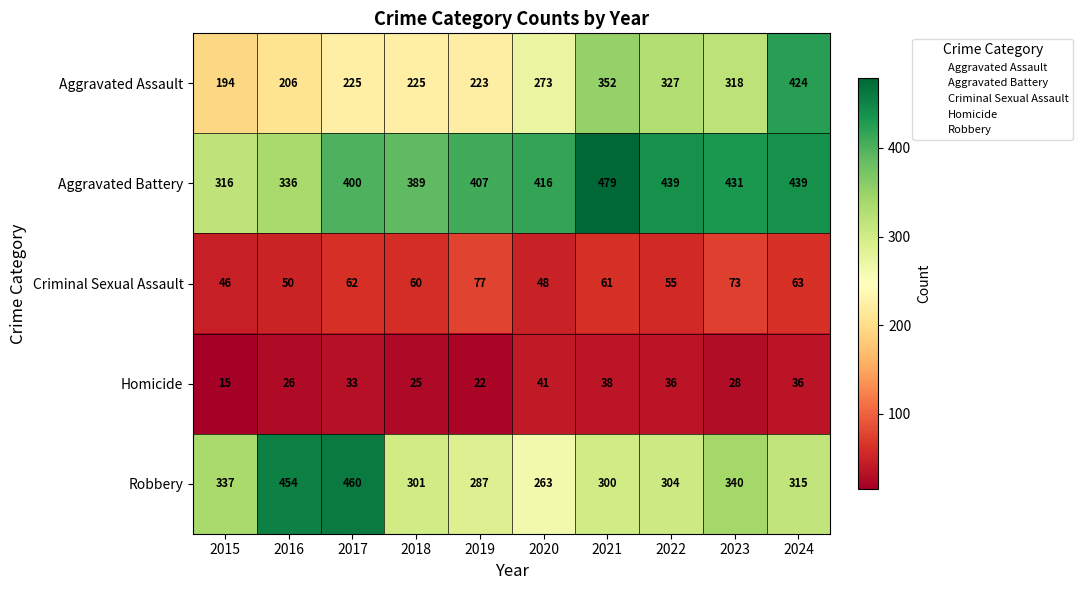

Where is Aggravated Assault nearest to the value 309?

2023